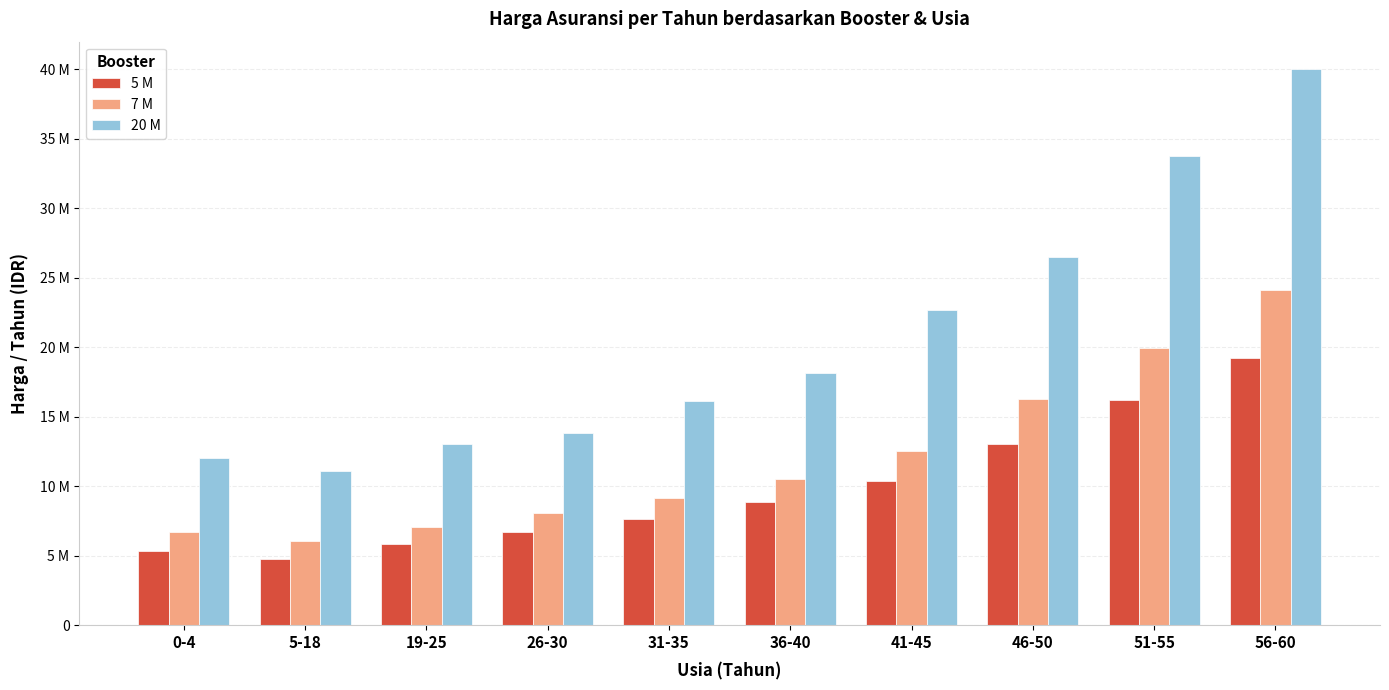

Is it true that 5 M equals 16197000 at 51-55?

True